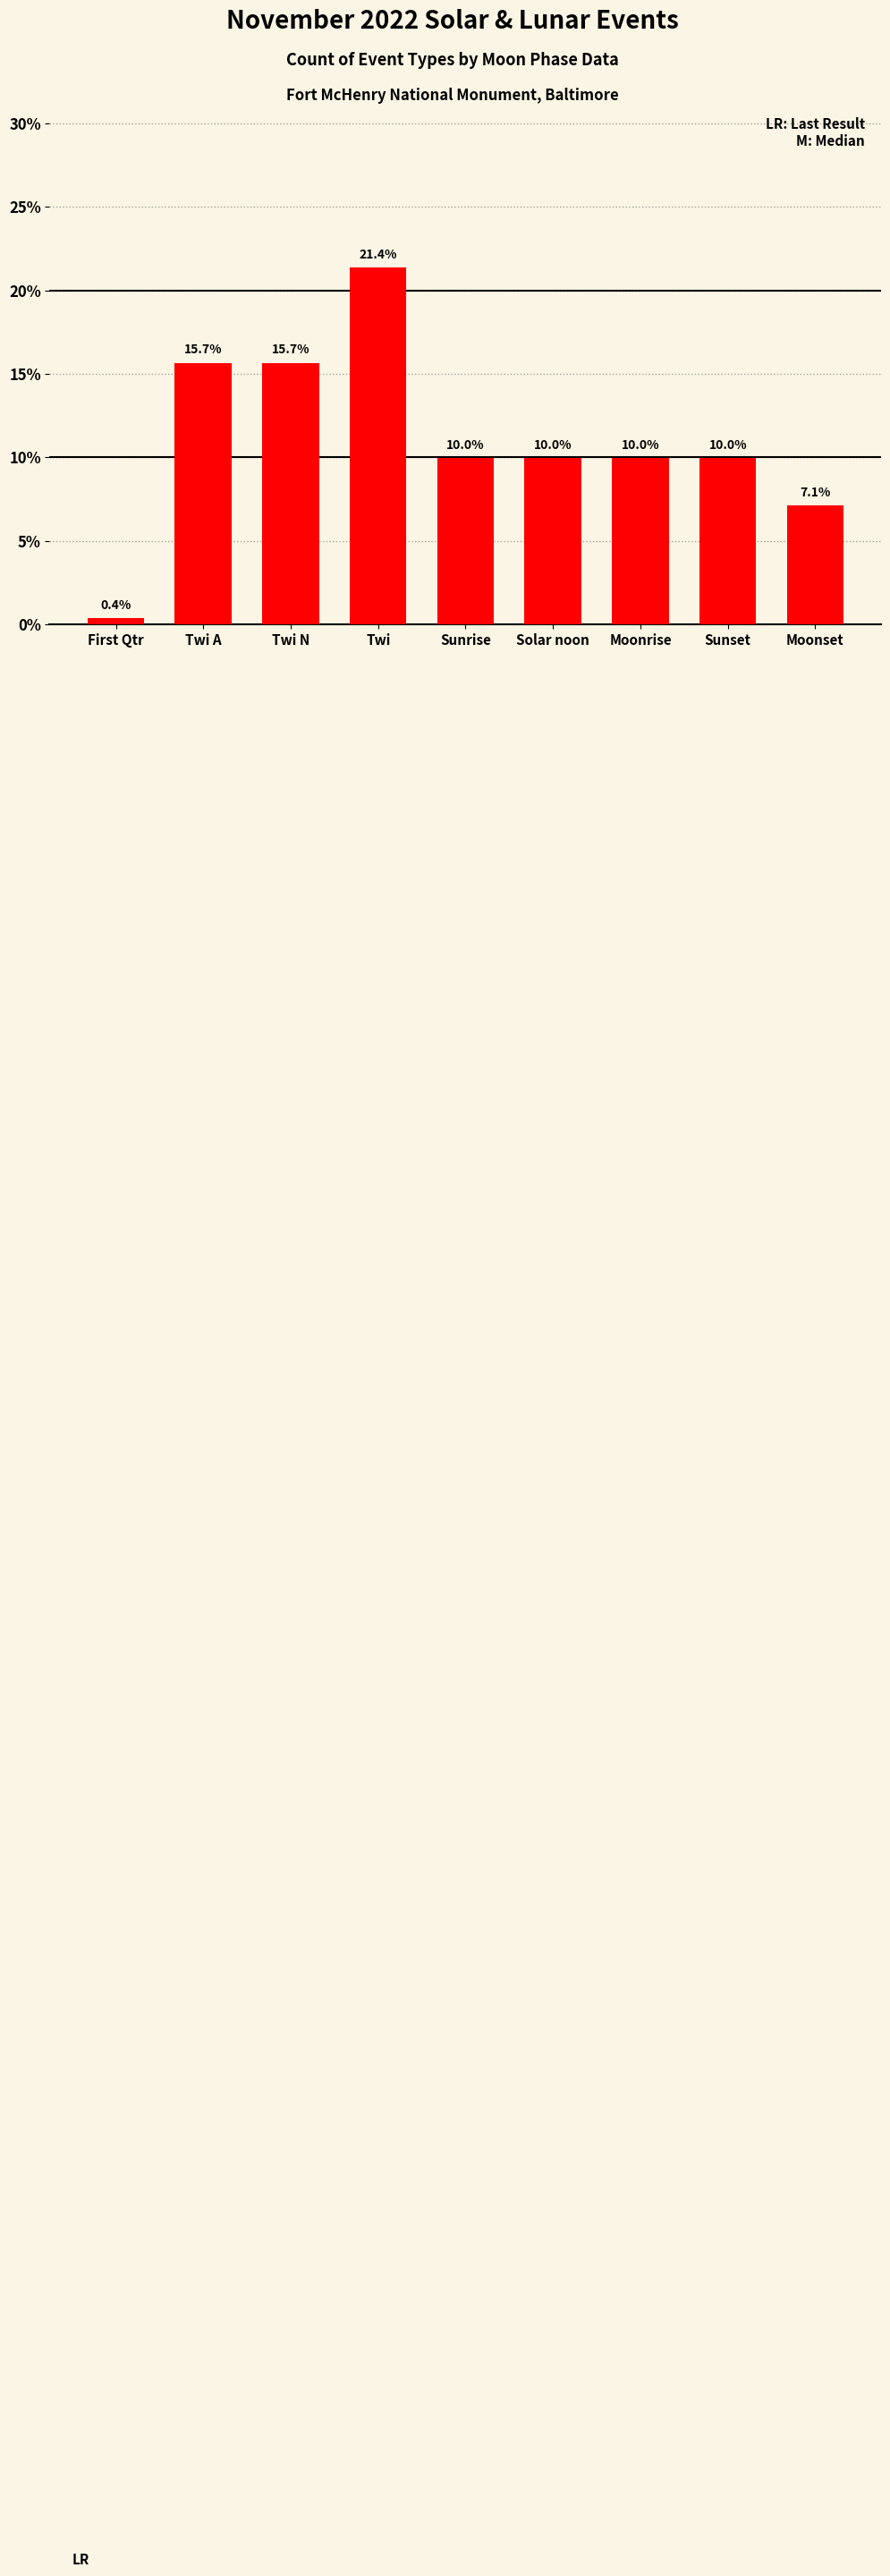

Between Twi N and Solar noon, which is larger?

Twi N